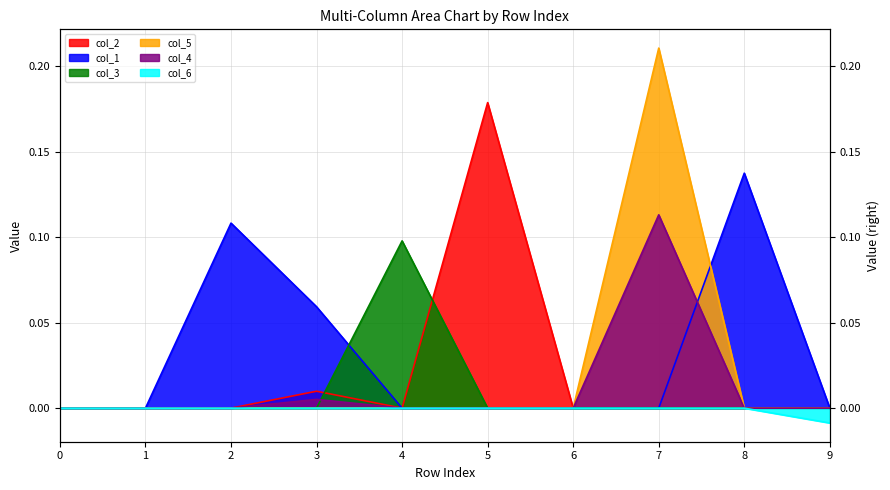

Does the chart display data point markers on the line(s)?

No